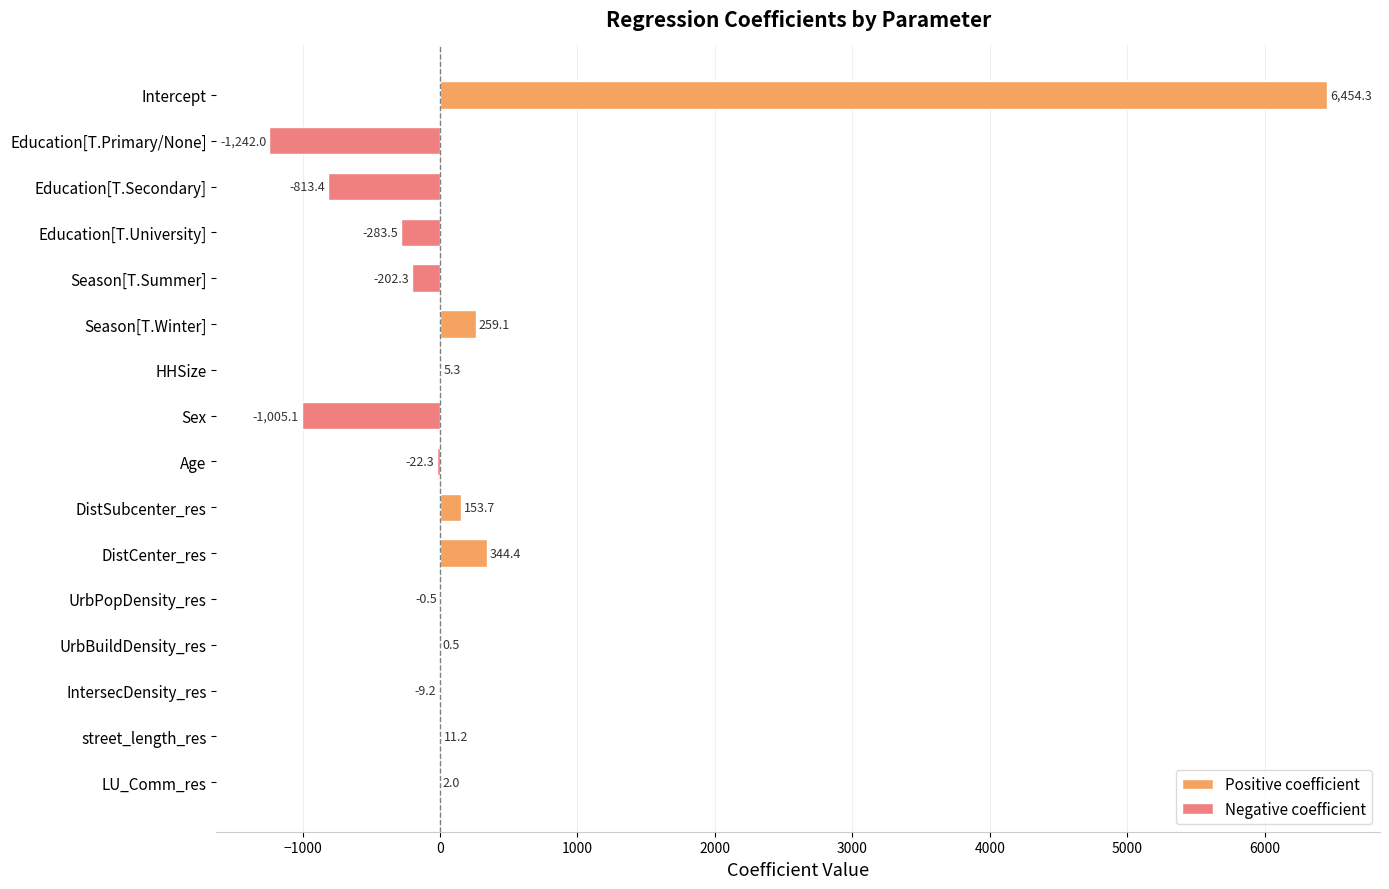

True or false: Negative coefficient has a value of -2.0 at IntersecDensity_res.

False